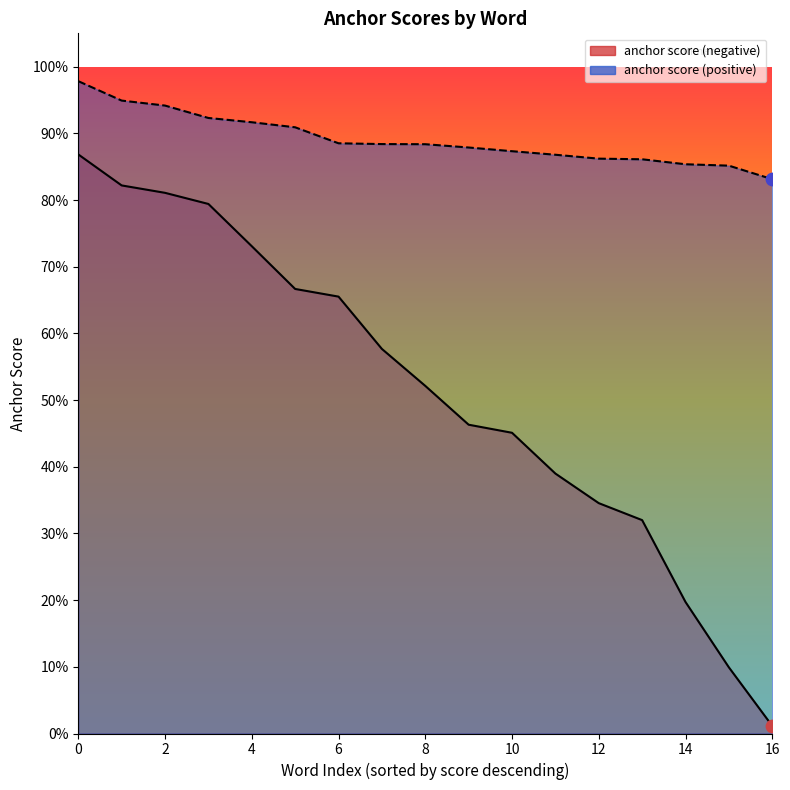

Which series has the largest total across all categories?

anchor score (positive)